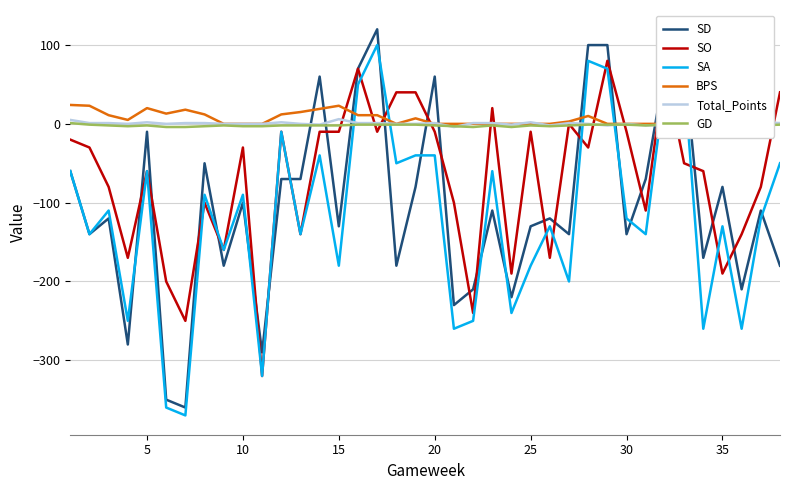

Is it true that SD equals 42 at 13?

False